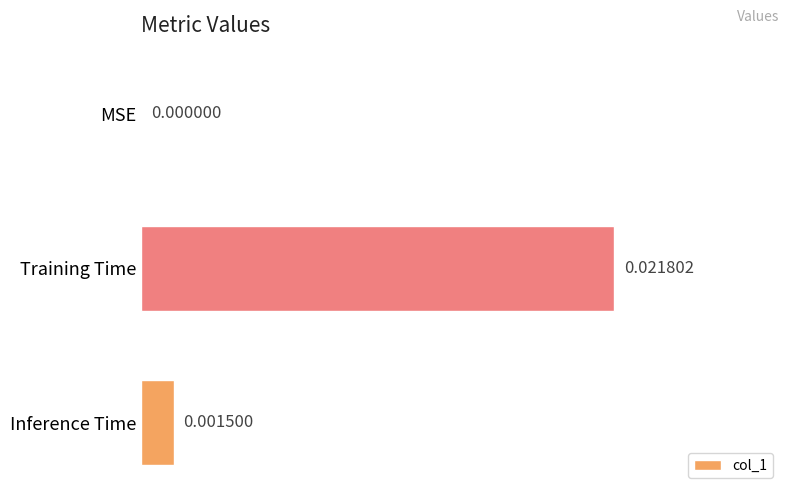

At which label is the value closest to 0?

MSE